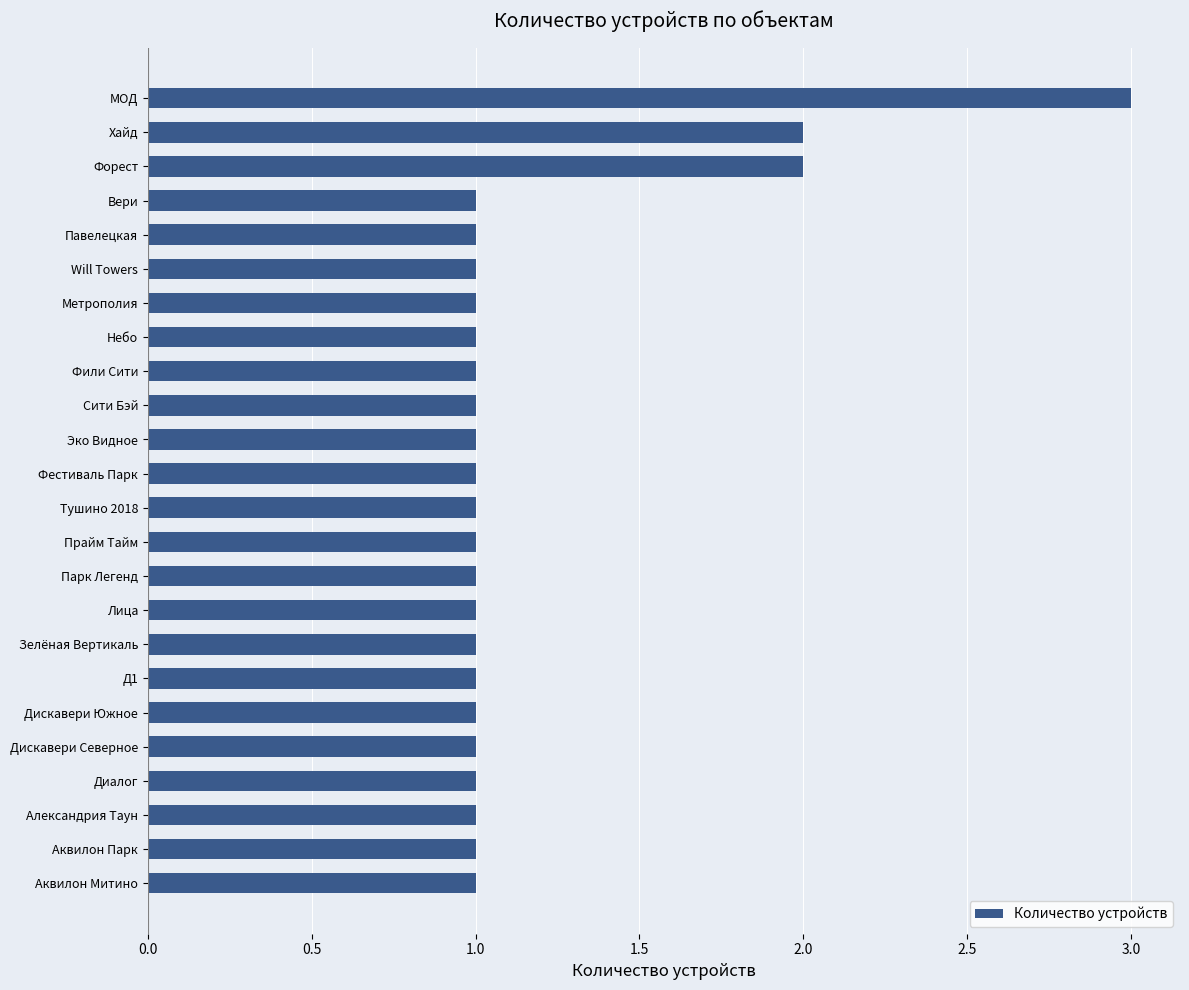

Reading bottom to top, extract all data points from this chart.

1	1	1	1	1	1	1	1	1	1	1	1	1	1	1	1	1	1	1	1	1	2	2	3